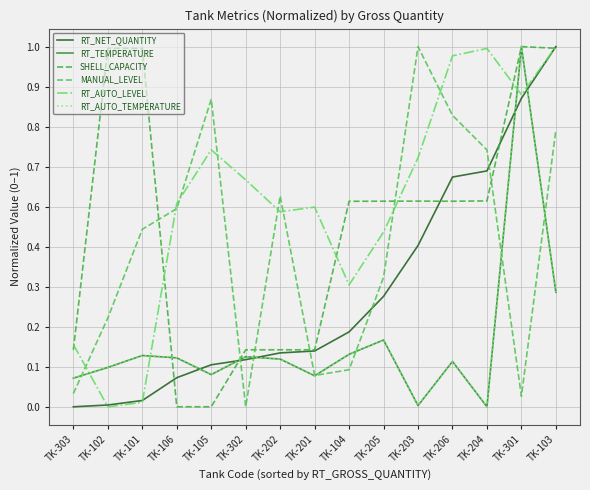

What is the maximum value for RT_AUTO_LEVEL?

1.0